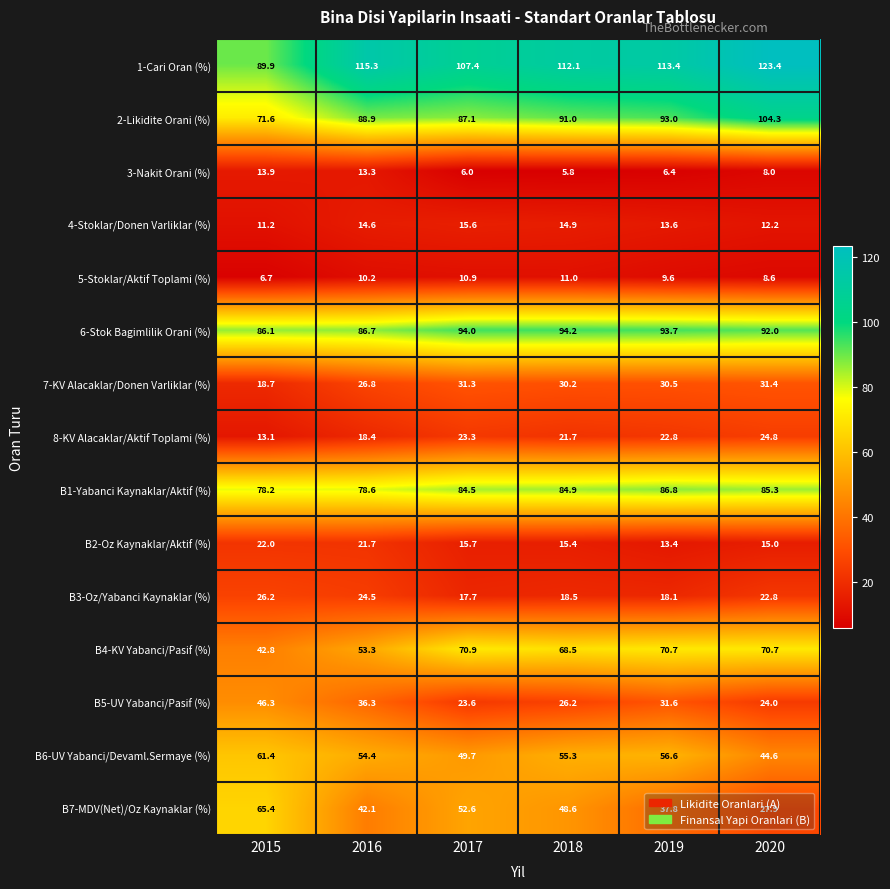

List the labels in order of B1-Yabanci Kaynaklar/Aktif (%) value, largest first.

2019, 2020, 2018, 2017, 2016, 2015